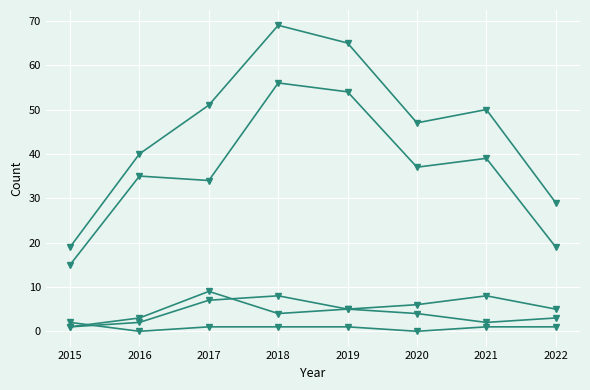

How many lines are shown in the chart?

5